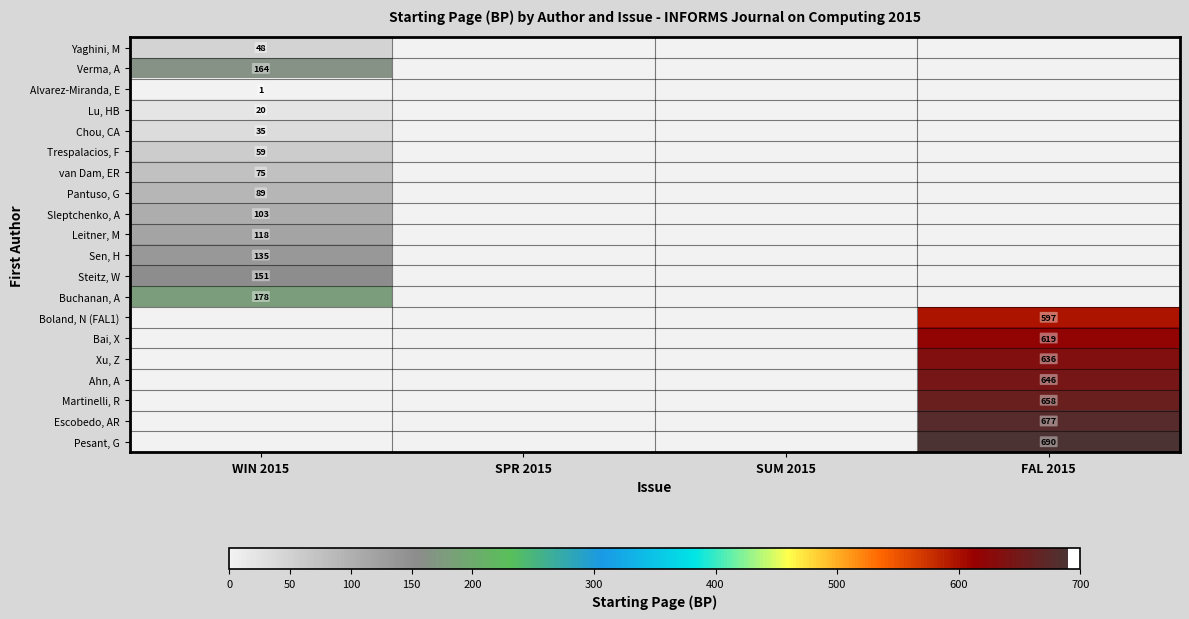

True or false: Buchanan, A has a value of 61 at WIN 2015.

False